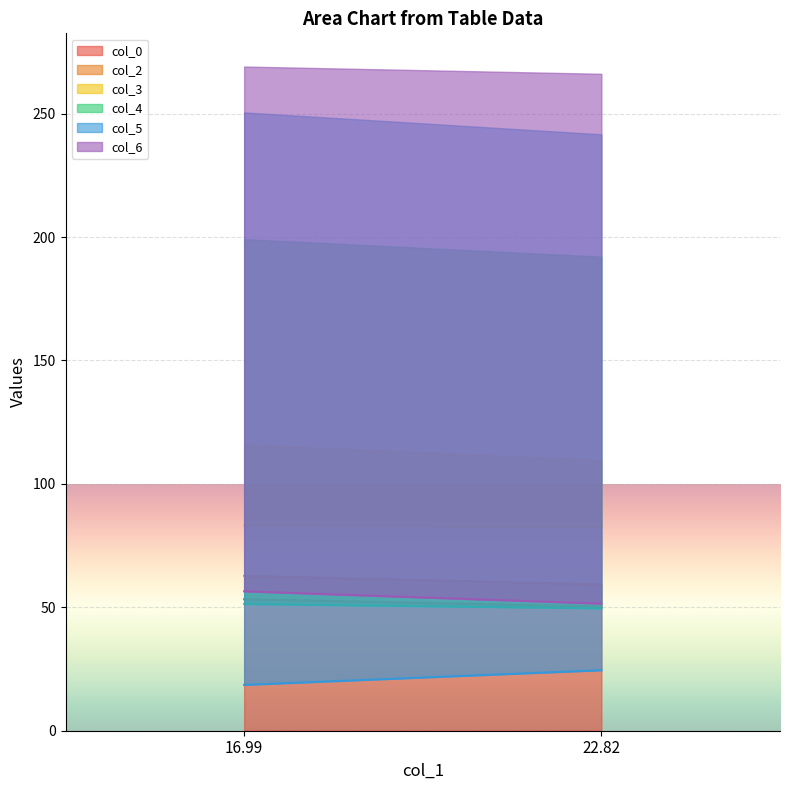

How many values in the col_4 series are below 51?

1